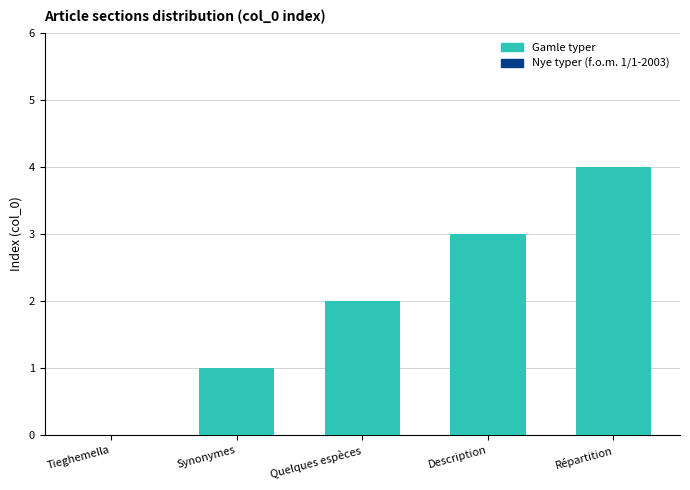

Is it true that the value at Description is 3?

True